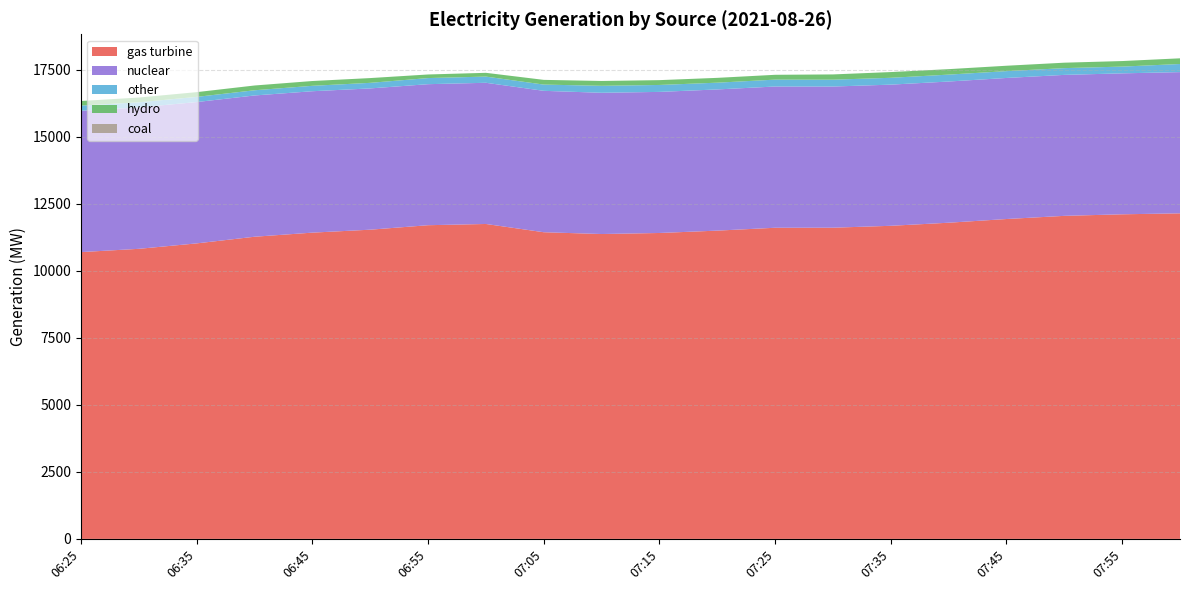

Reading right to left, transcribe all the data shown in this chart.

gas turbine: 12147	12111	12053	11935	11797	11682	11611	11609	11502	11414	11375	11442	11750	11704	11537	11427	11274	11026	10823	10701
nuclear: 5269	5259	5260	5263	5268	5267	5267	5270	5268	5264	5270	5276	5268	5262	5271	5276	5271	5273	5275	5274
hydro: 212	207	203	201	204	214	196	180	180	180	181	176	141	134	178	179	178	177	178	170
other: 303	252	252	255	258	255	256	257	252	259	260	233	231	228	208	202	194	193	192	193
coal: 0	0	0	0	0	0	0	0	0	0	0	0	0	0	0	0	0	0	0	0